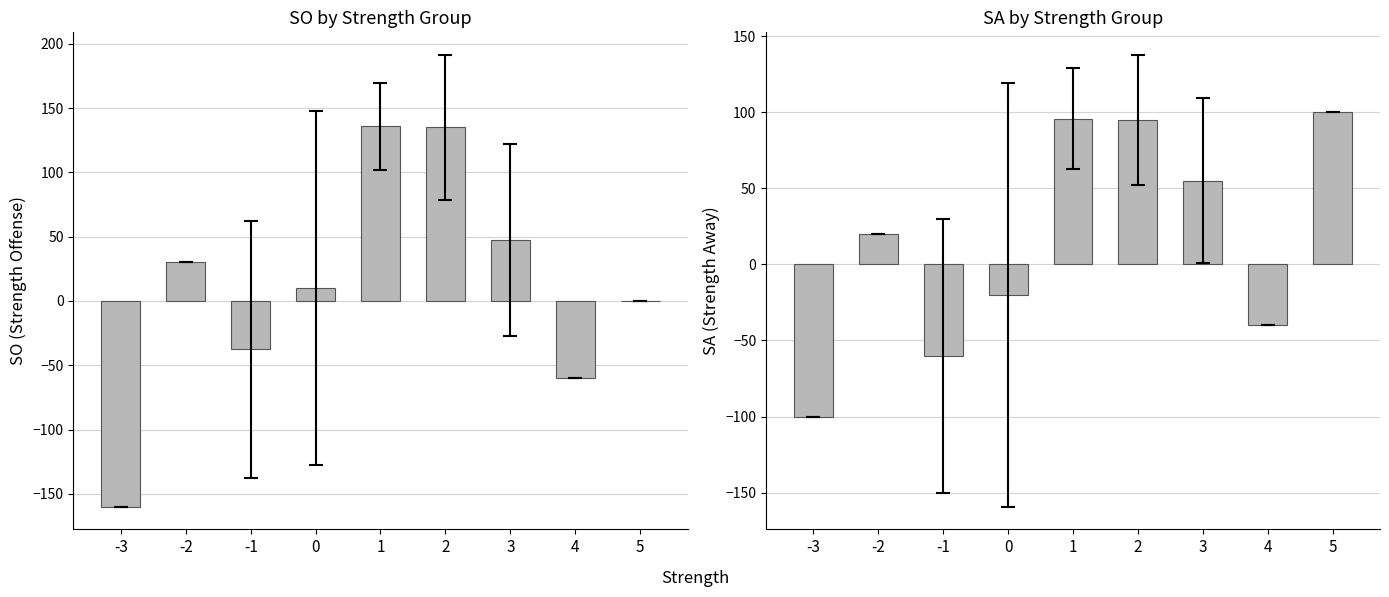

The SA series shows 55.0 at 3. True or false?

True